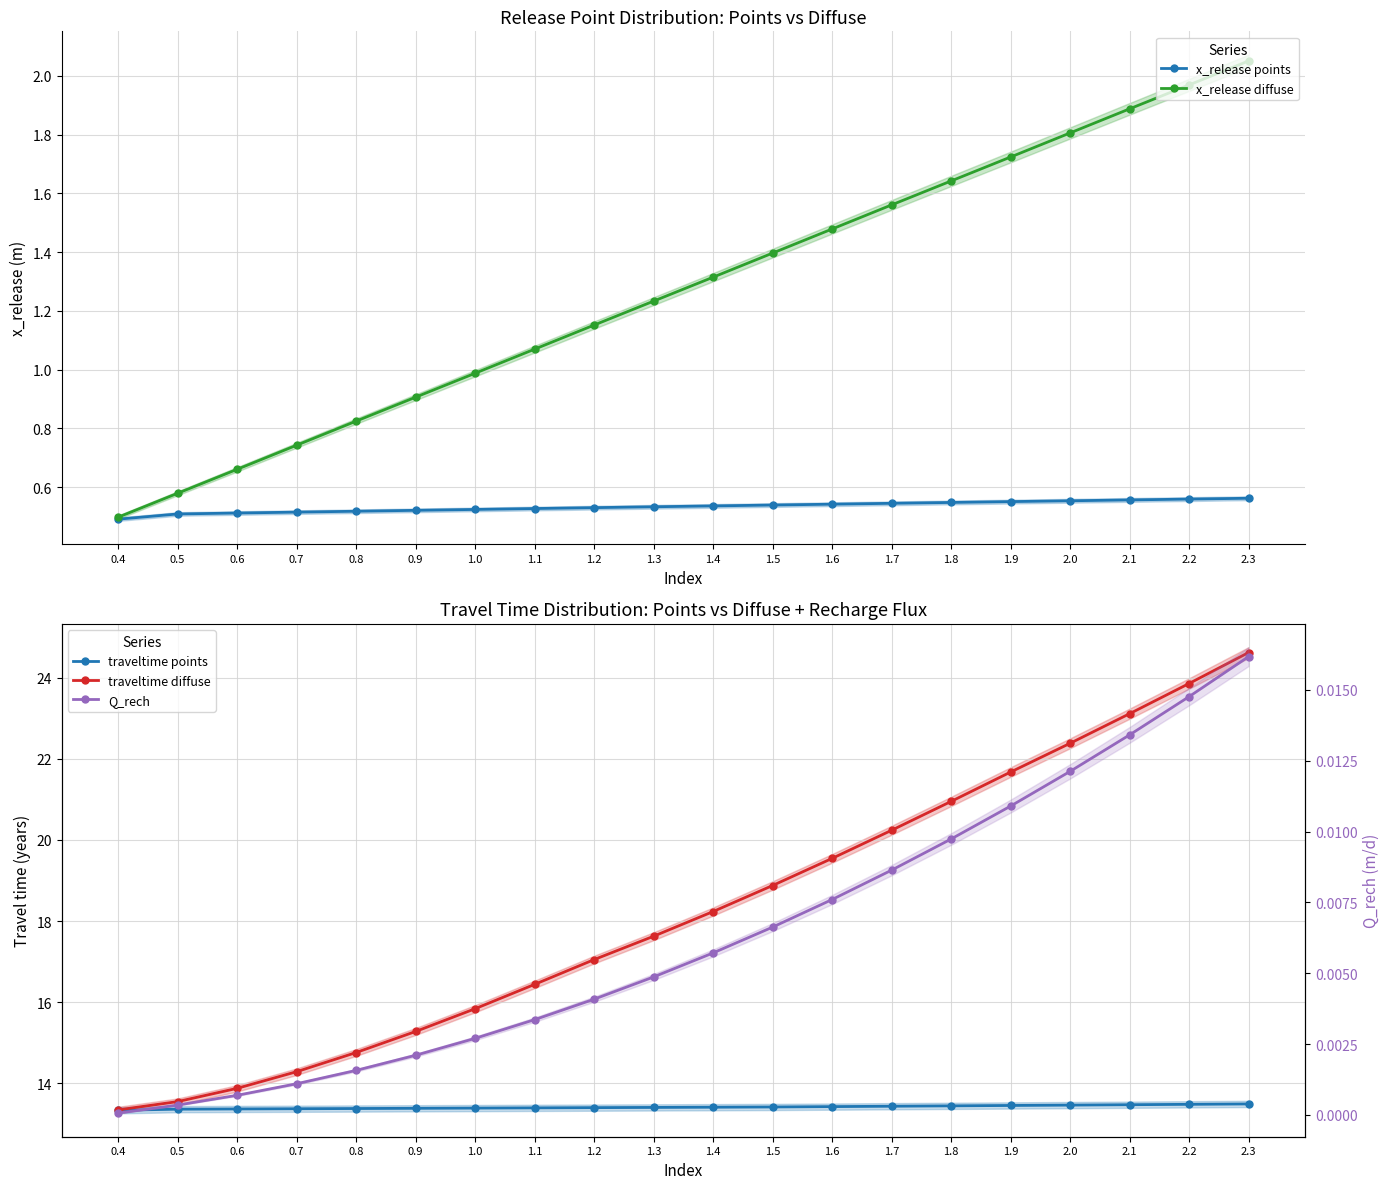

List the labels in order of traveltime points value, smallest first.

0.4, 0.5, 0.6, 0.7, 0.8, 0.9, 1.0, 1.1, 1.2, 1.3, 1.4, 1.5, 1.6, 1.7, 1.8, 1.9, 2.0, 2.1, 2.2, 2.3